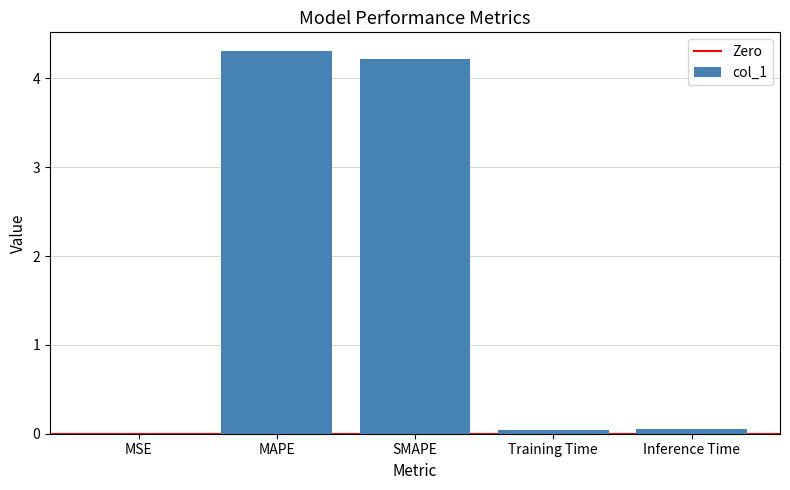

What is the ratio of the value at SMAPE to the value at MAPE?

1.0